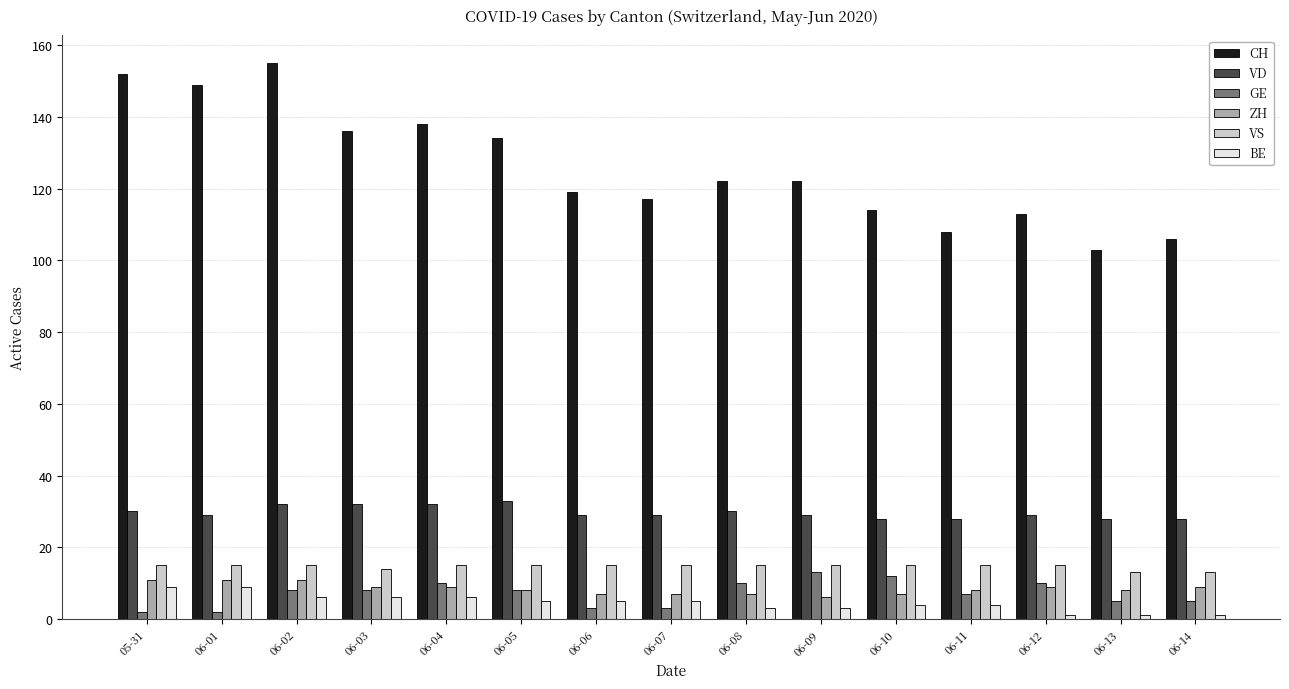

The CH series shows 86 at 06-01. True or false?

False